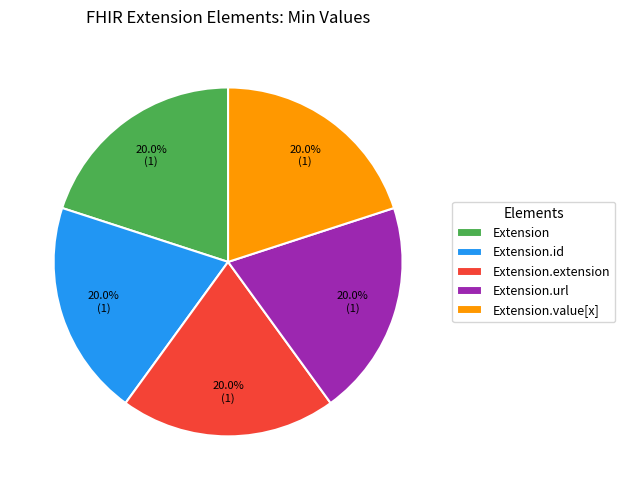

Is there any slice that represents more than half of the pie?

No